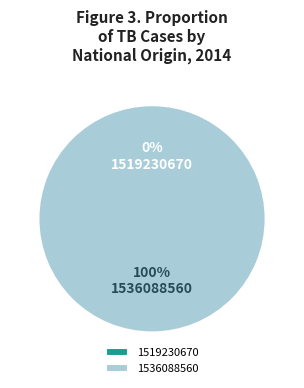

Rank the categories by value from highest to lowest.

1536088560, 1519230670